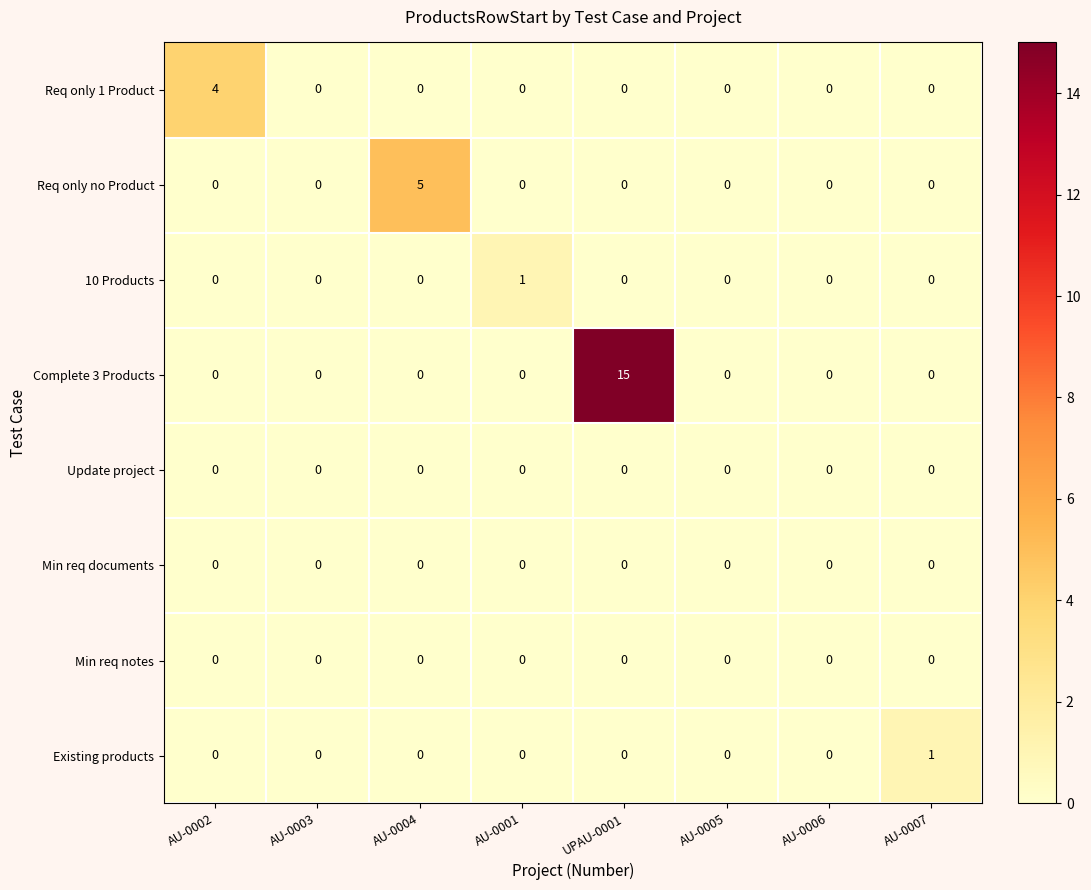

What is the sum of all Req only 1 Product values?

4